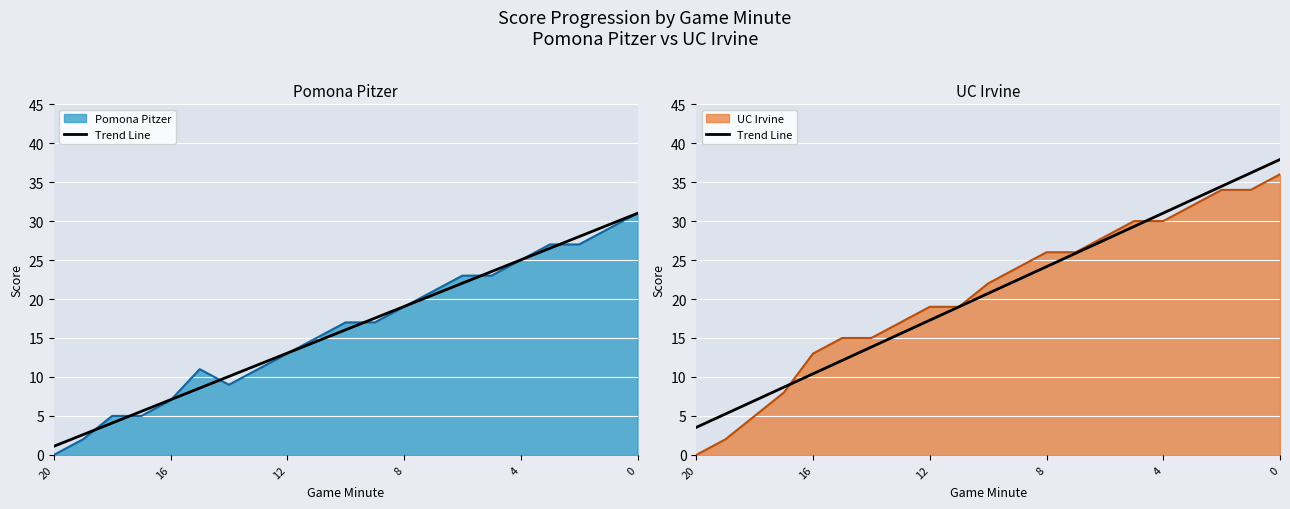

What is the value of the 11th point from the left?

20.7